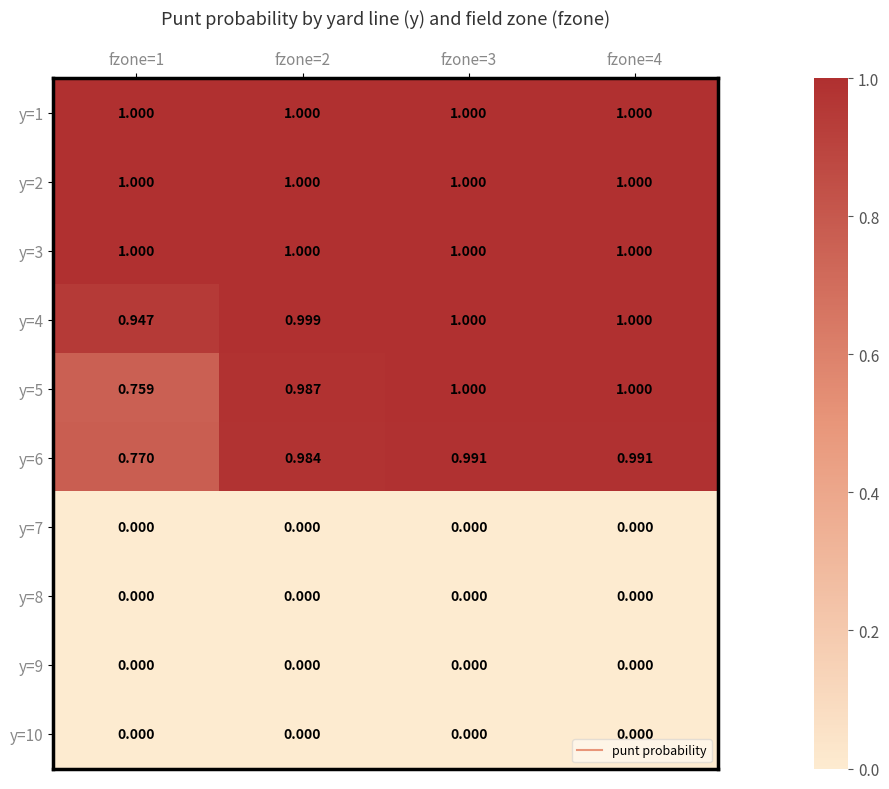

How many series are shown in this chart?

10